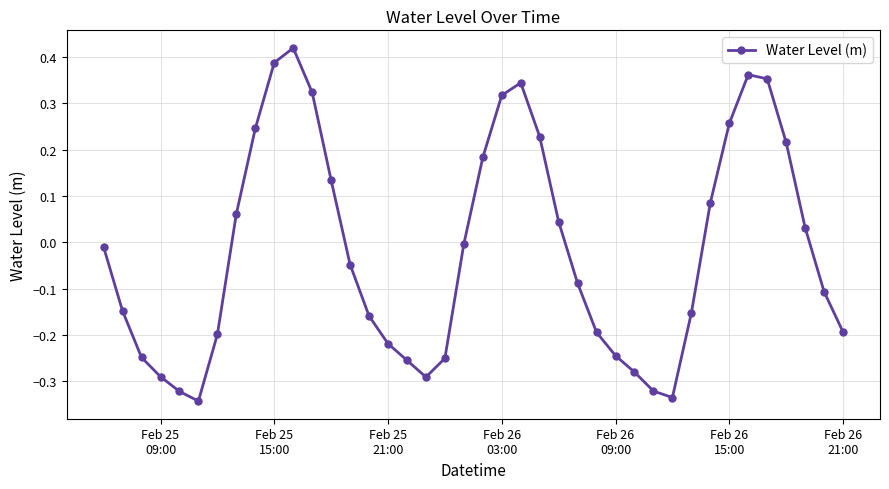

How many points are lower than both their immediate neighbors (excluding endpoints)?

3